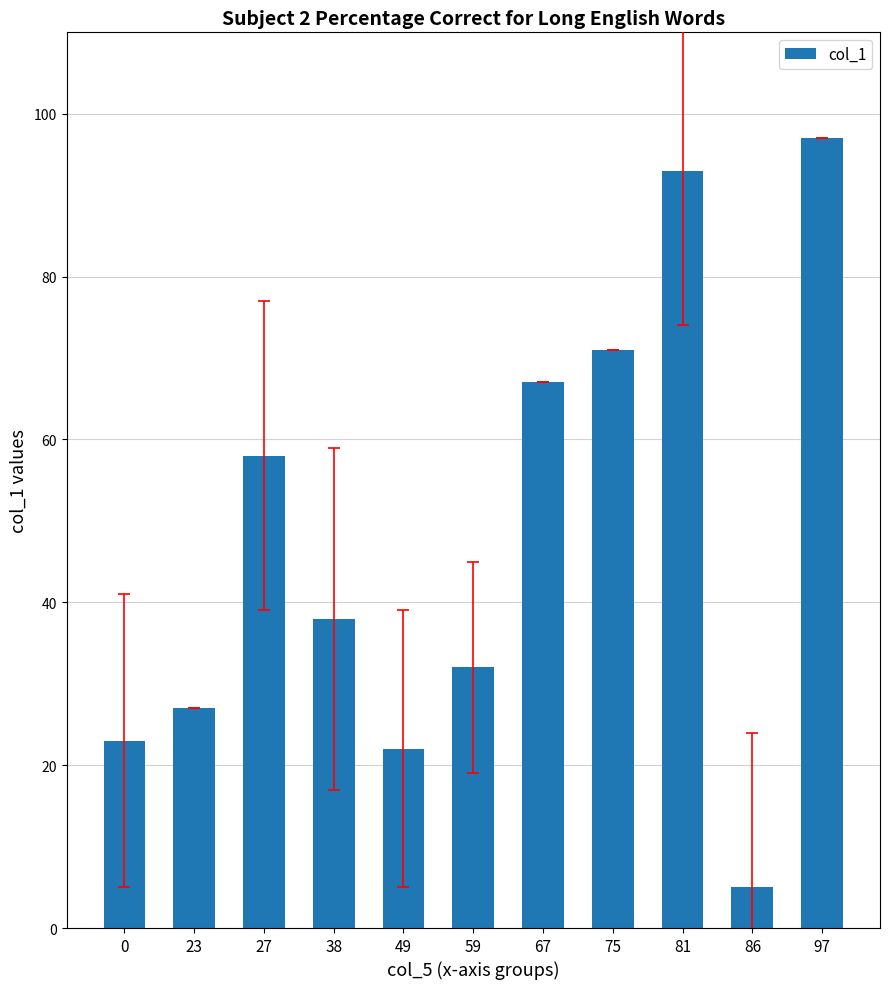

Between 86 and 38, which is larger?

38